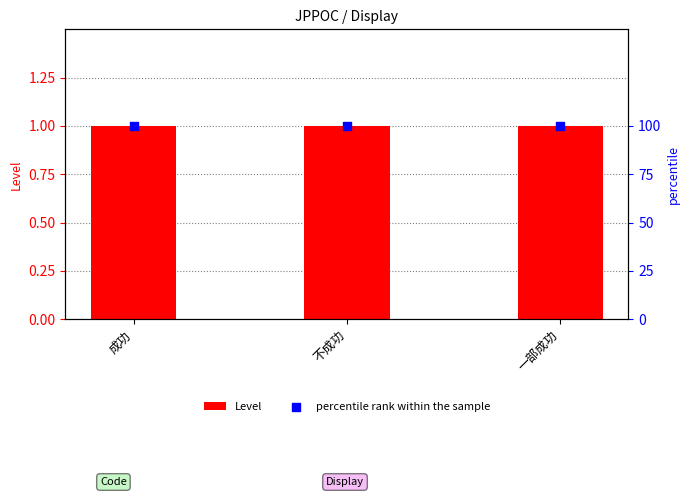

Which series has the widest spread of Y values?

Level